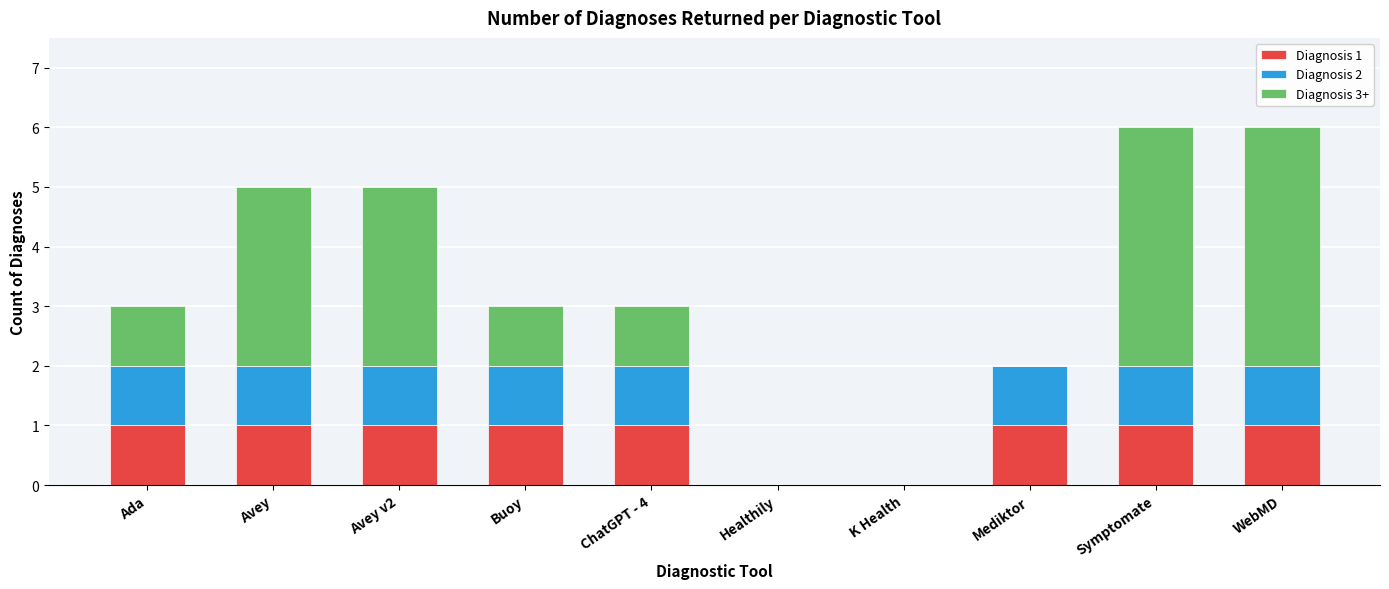

What is the total value across all series at Avey?

5